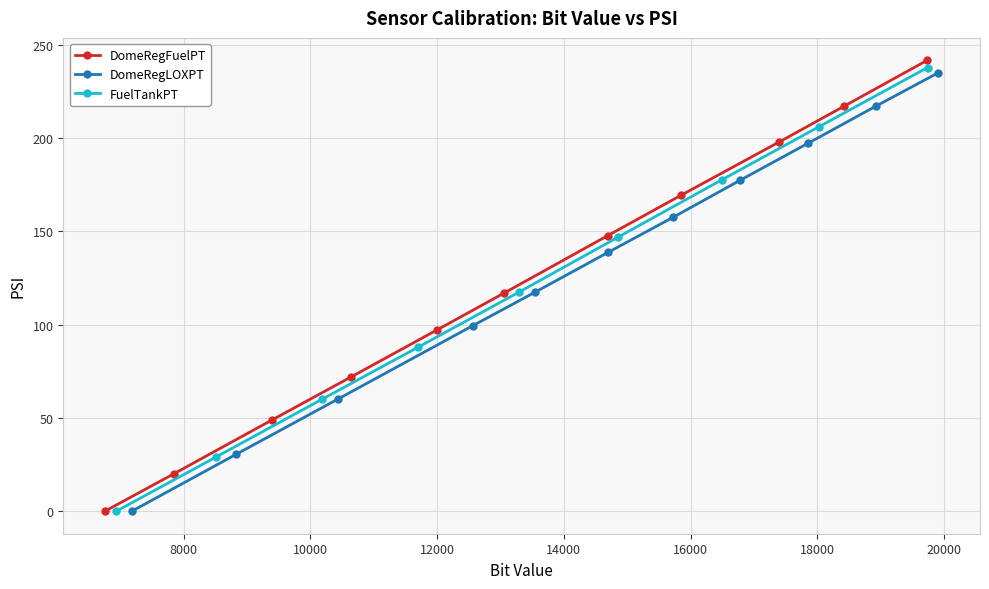

Which series has the widest spread of values?

DomeRegFuelPT